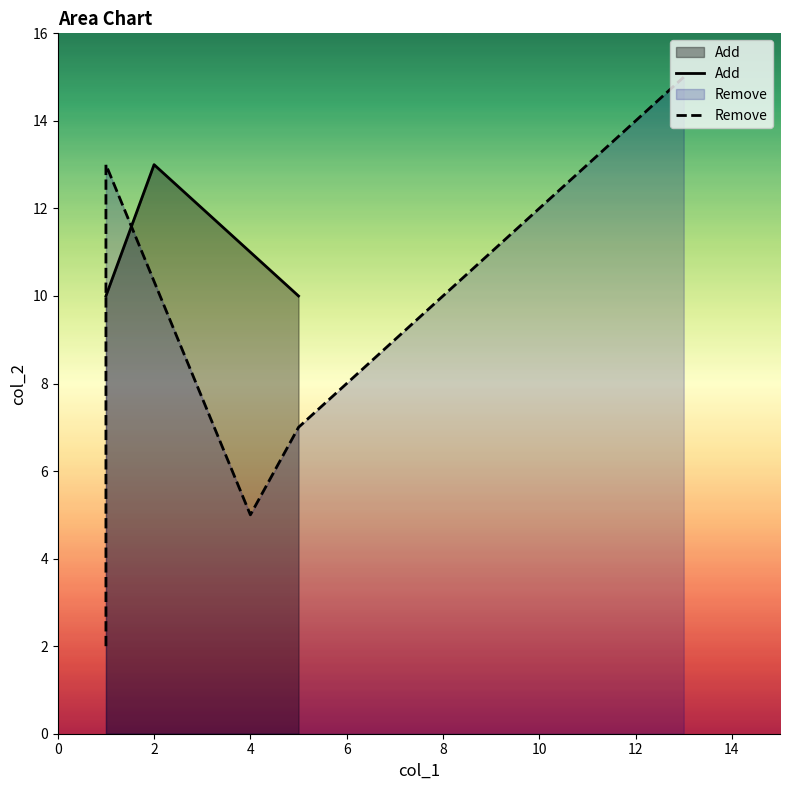

Where is the first local maximum for Add?

2